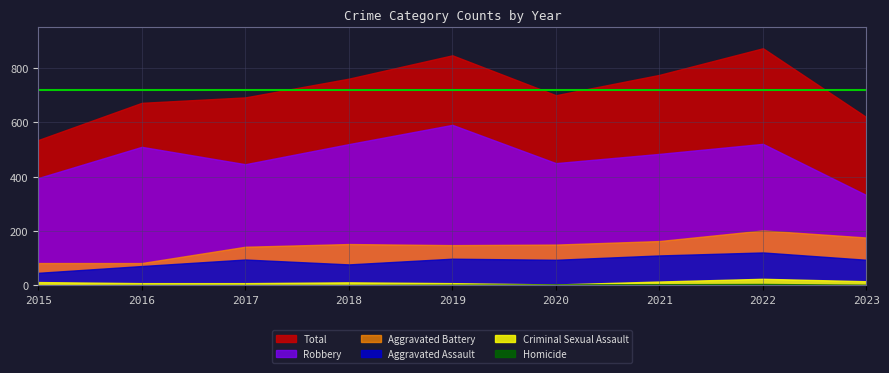

How many series are shown in this chart?

6